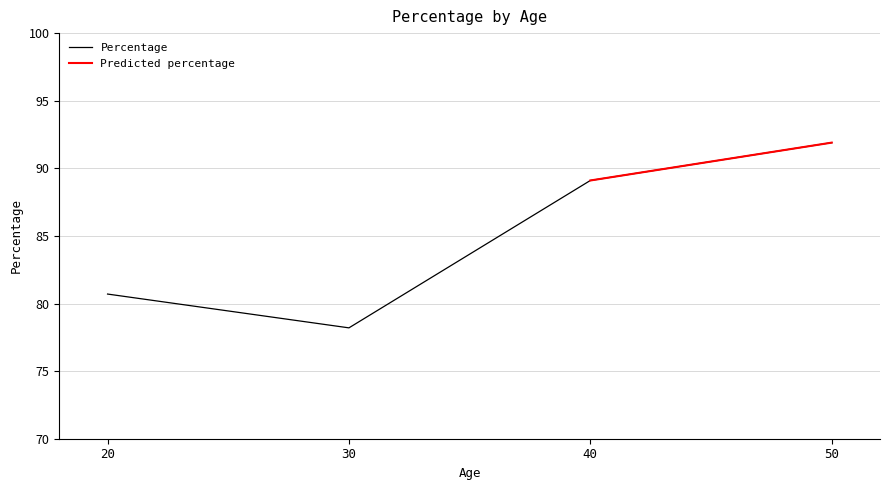

True or false: predicted_percentage and percentage intersect in this chart.

False